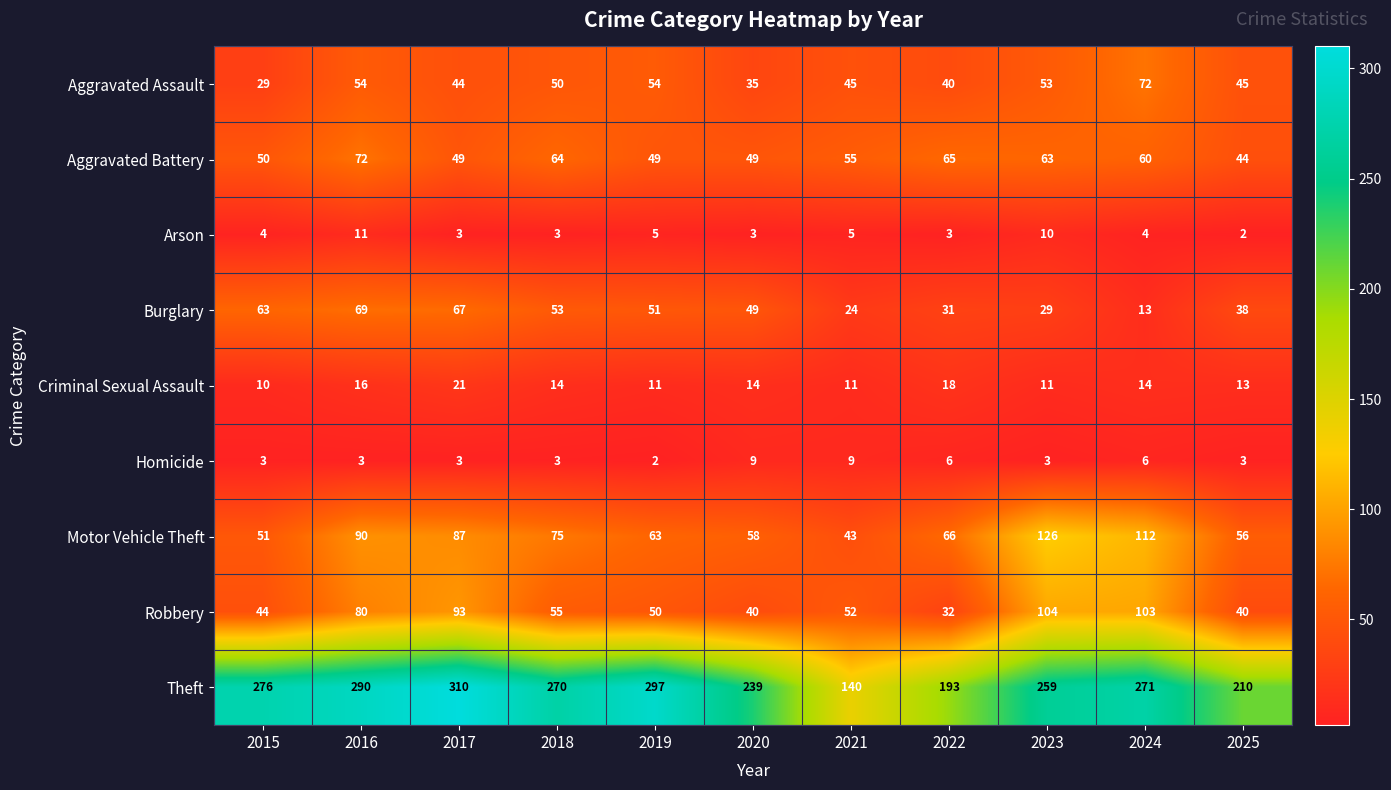

What is the sum of all Aggravated Assault values?

521